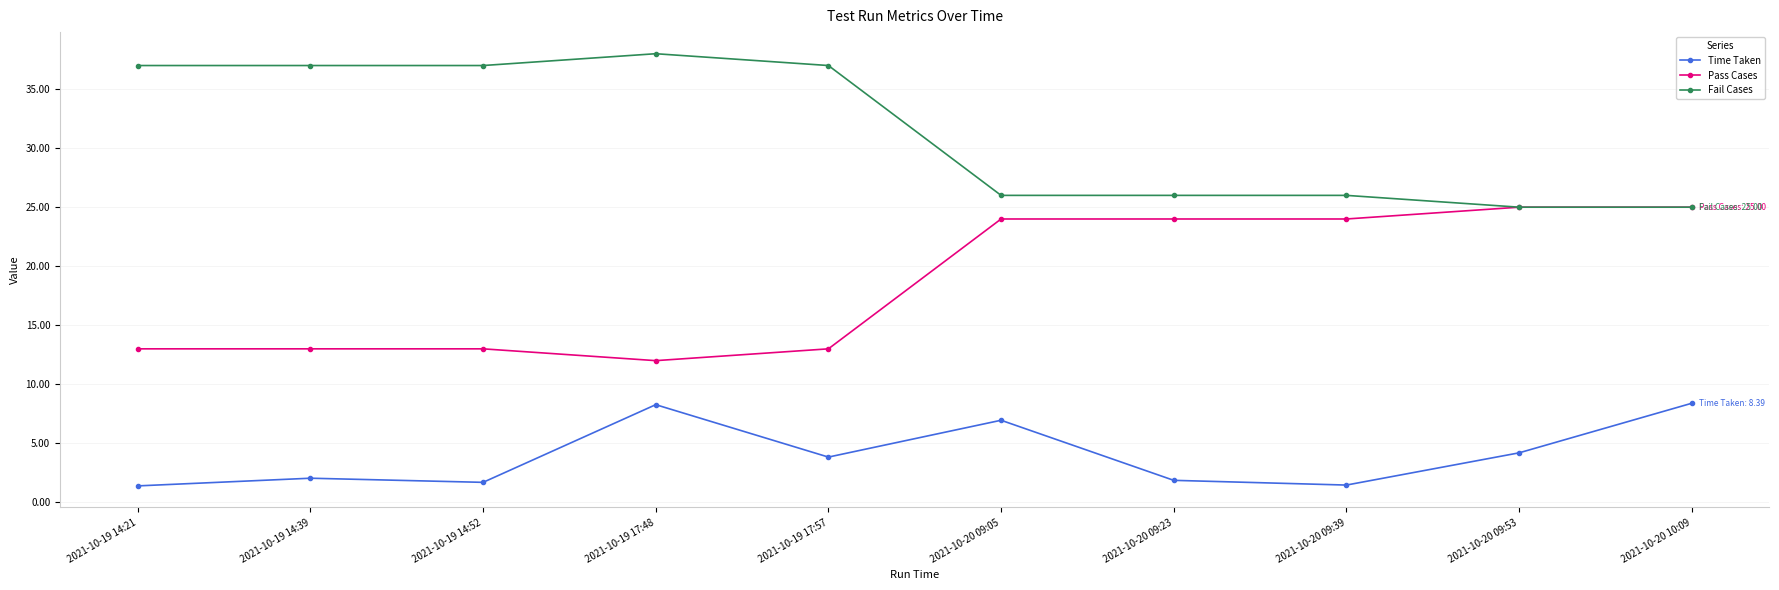

What is the total value across all series at 2021-10-20 09:53?

54.2